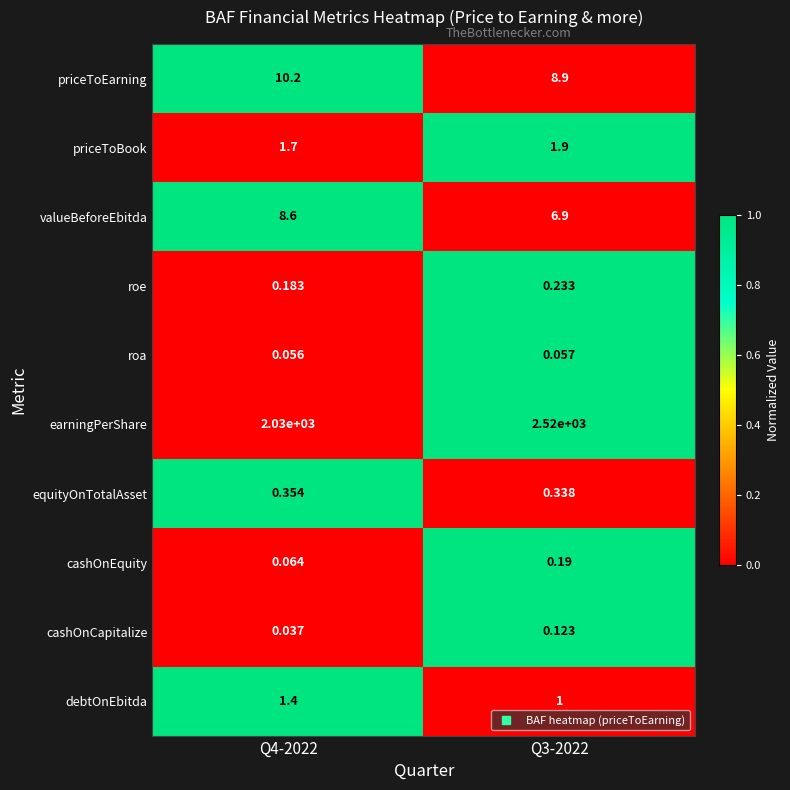

Which series has the largest range (max minus min)?

earningPerShare